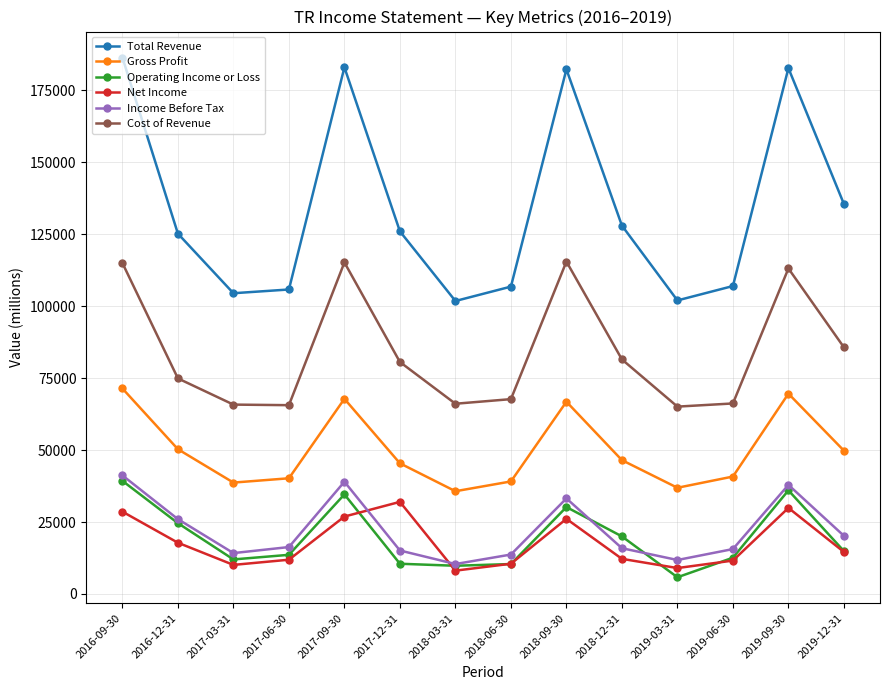

How many values in the Total Revenue series are below 126000?

7